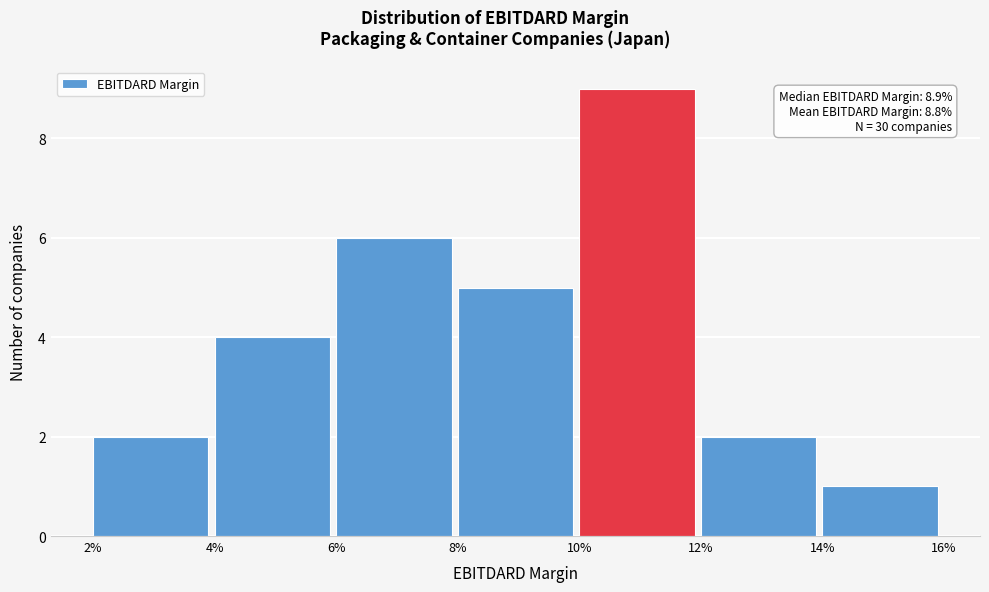

Reading left to right, transcribe all the data shown in this chart.

2%=2	4%=4	6%=6	8%=5	10%=9	12%=2	14%=1